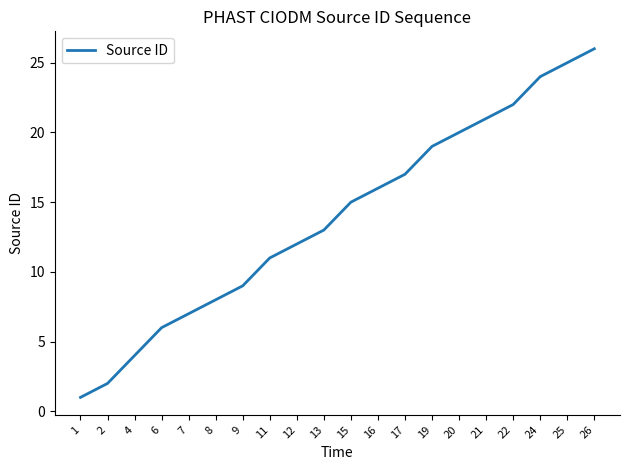

True or false: the data shows 26 at 26.

True